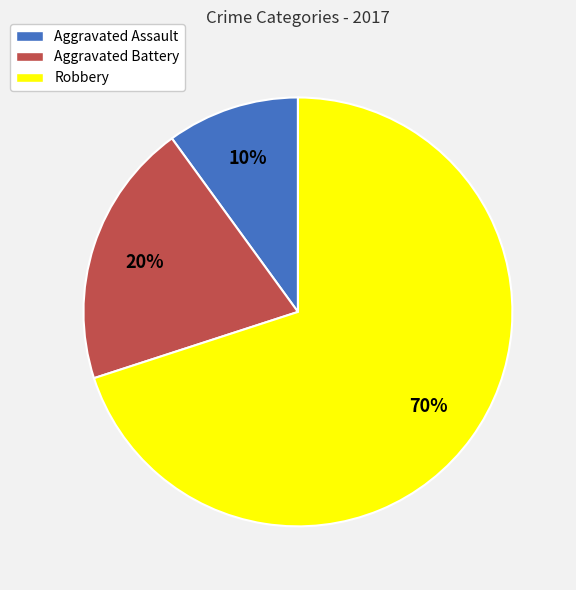

Which category has the smallest portion of the pie?

Aggravated Assault